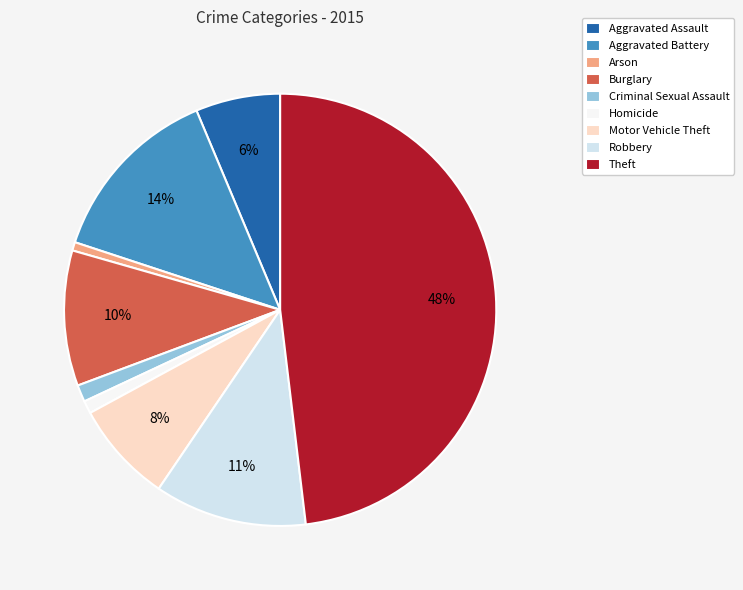

Between Criminal Sexual Assault and Robbery, which is larger?

Robbery